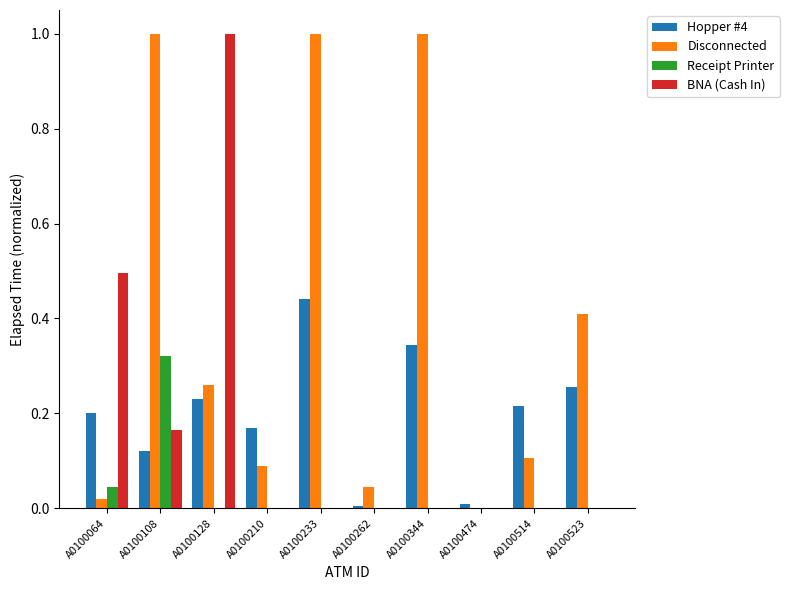

The BNA (Cash In) series shows 0.0 at A0100262. True or false?

True